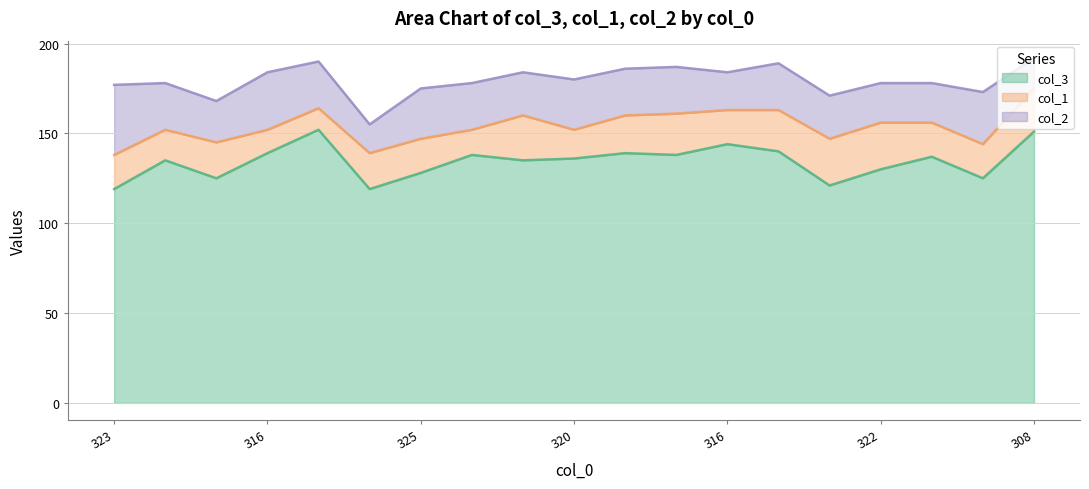

How many interior local peaks does the col_2 series have?

5